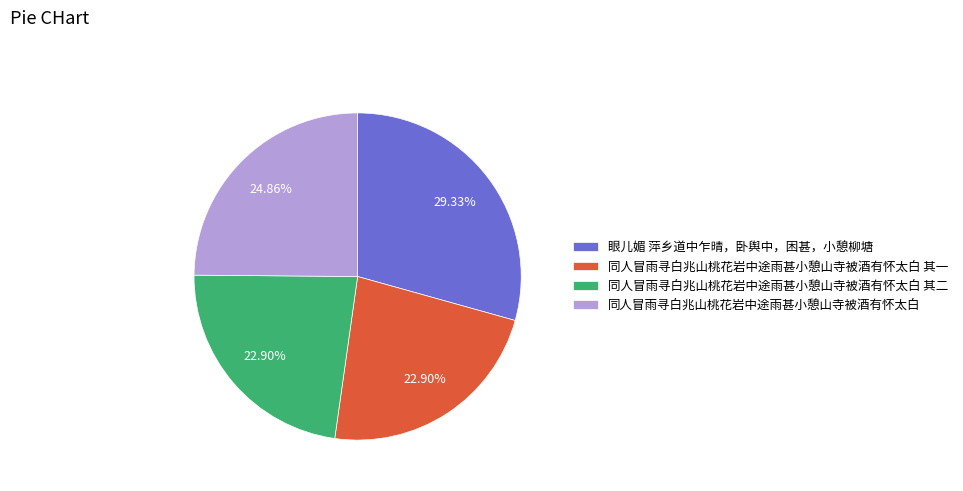

How many segments does this pie chart have?

4